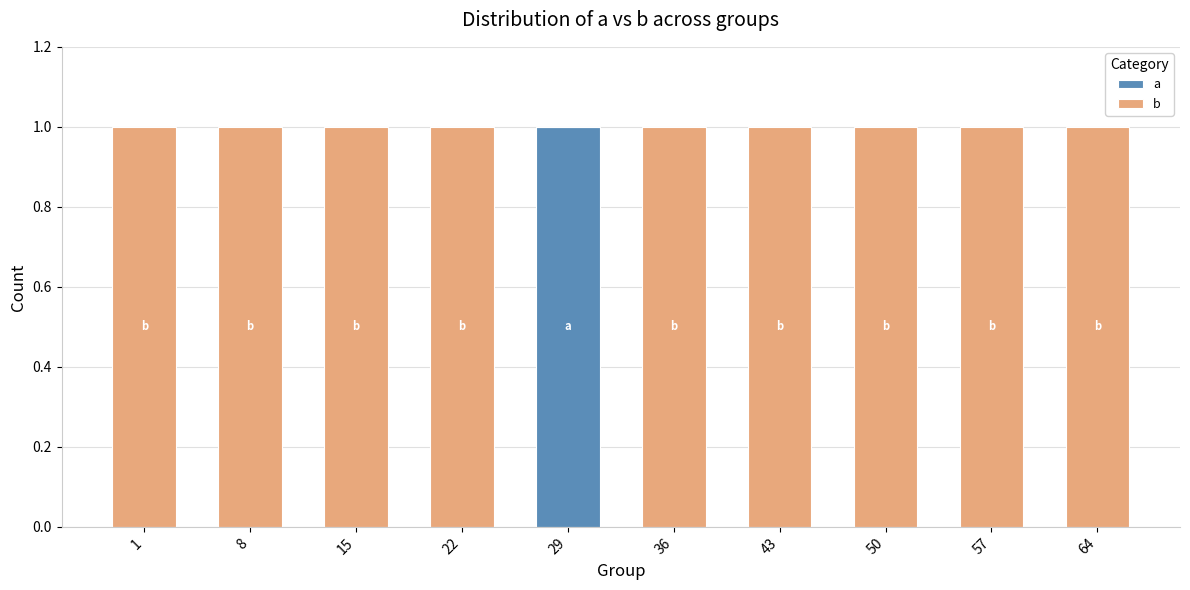

Which series has the largest total across all categories?

b